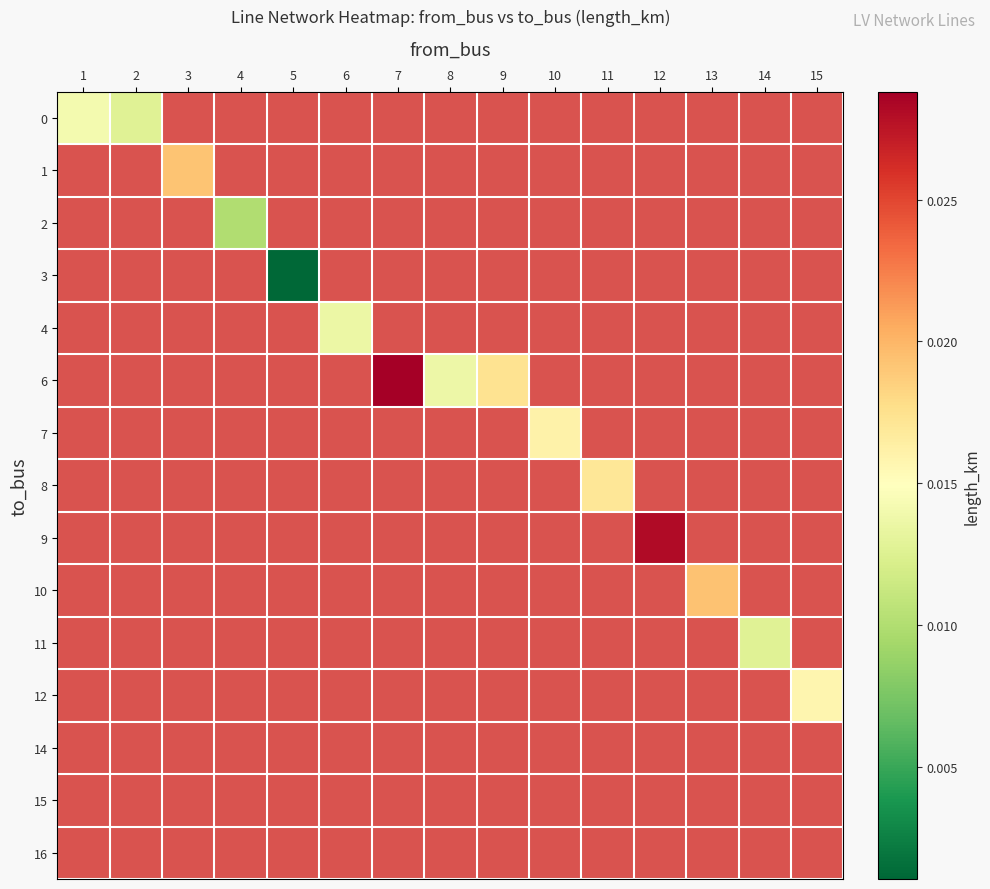

Which label corresponds to the largest value in the chart?

7